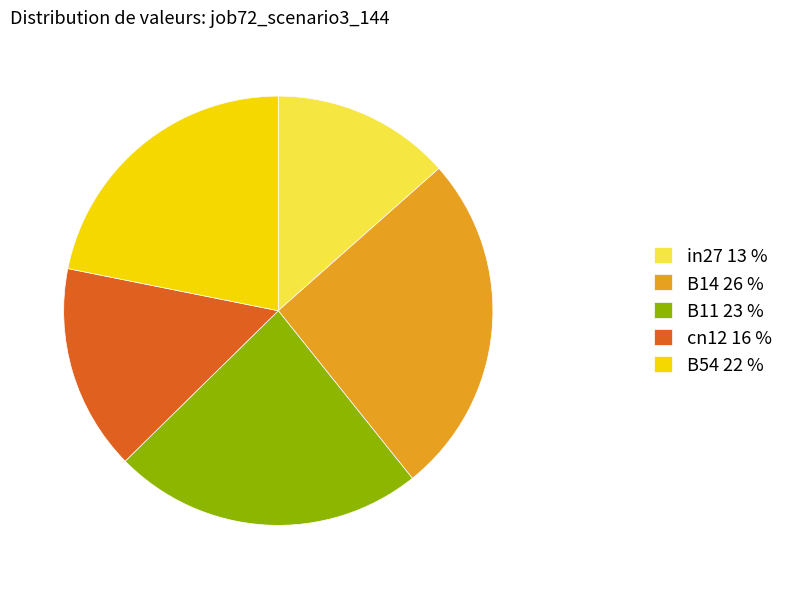

How many slices are in this pie chart?

5